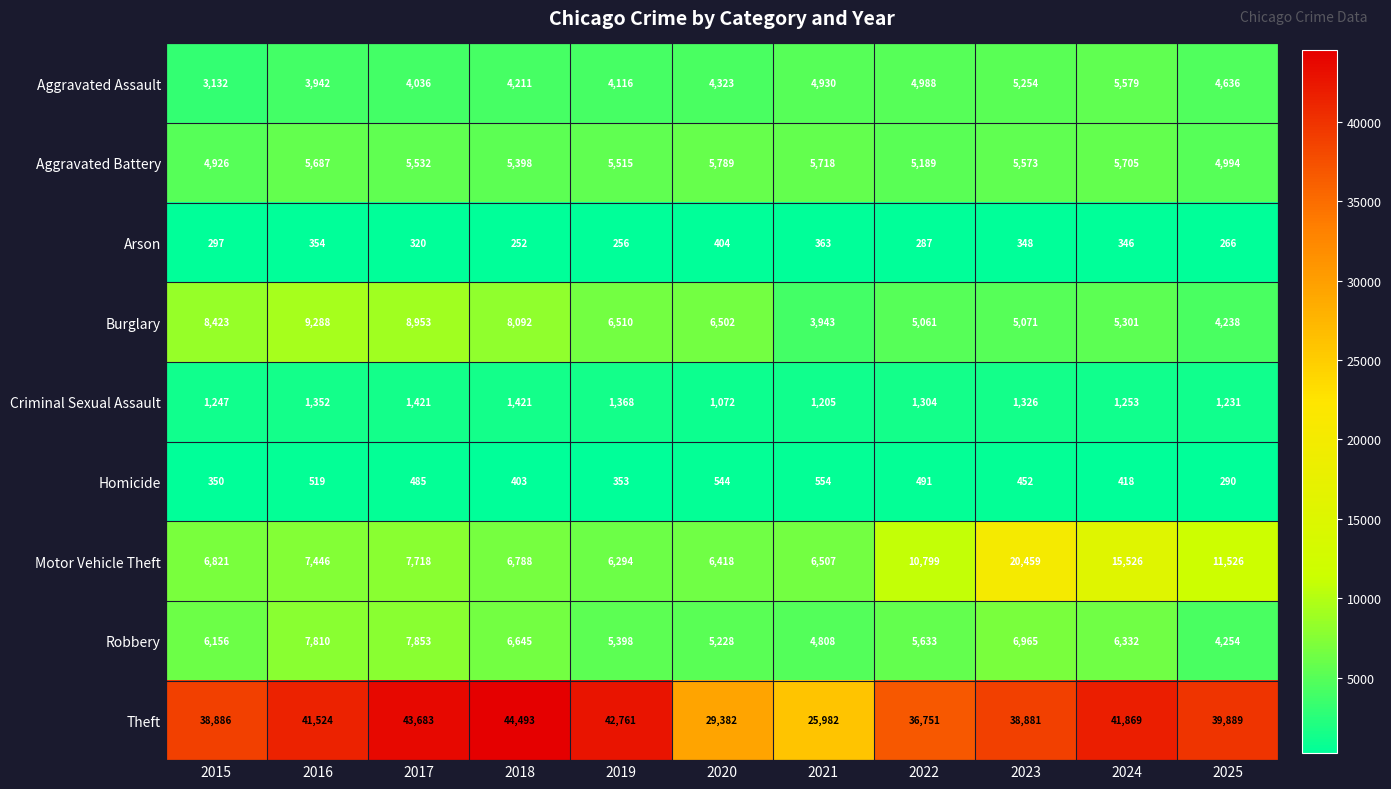

Which series has the largest range (max minus min)?

Theft